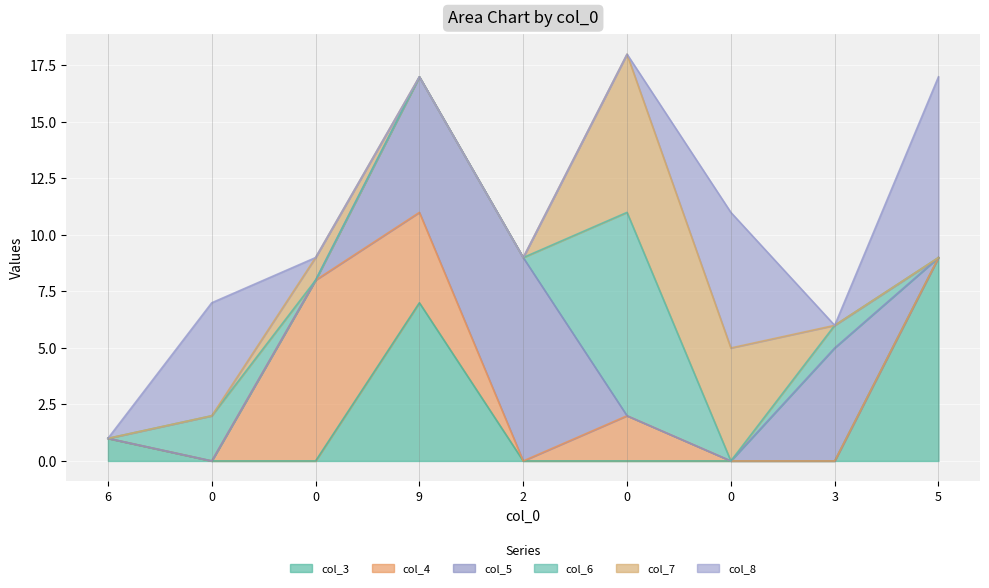

Reading left to right, what are all the values shown in this chart?

col_3: 6=1	0=0	0=0	9=7	2=0	0=0	0=0	3=0	5=9
col_4: 6=0	0=0	0=8	9=4	2=0	0=2	0=0	3=0	5=0
col_5: 6=0	0=0	0=0	9=6	2=9	0=0	0=0	3=5	5=0
col_6: 6=0	0=2	0=0	9=0	2=0	0=9	0=0	3=1	5=0
col_7: 6=0	0=0	0=1	9=0	2=0	0=7	0=5	3=0	5=0
col_8: 6=0	0=5	0=0	9=0	2=0	0=0	0=6	3=0	5=8